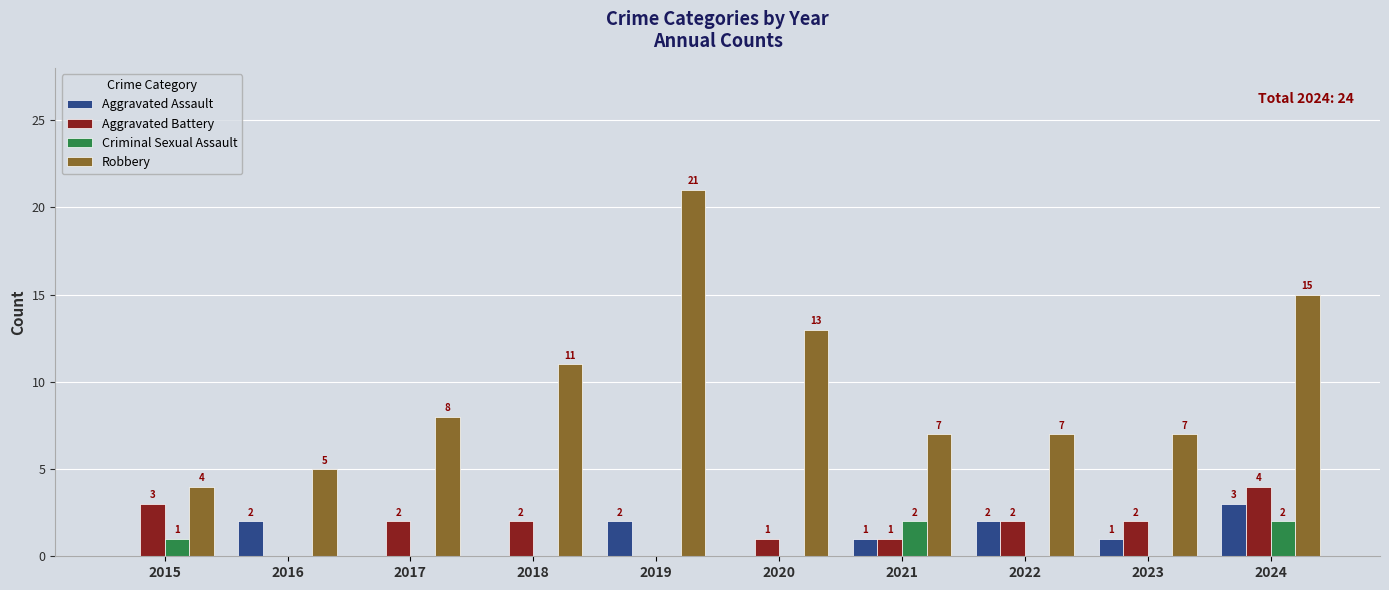

Which series has the largest range (max minus min)?

Robbery